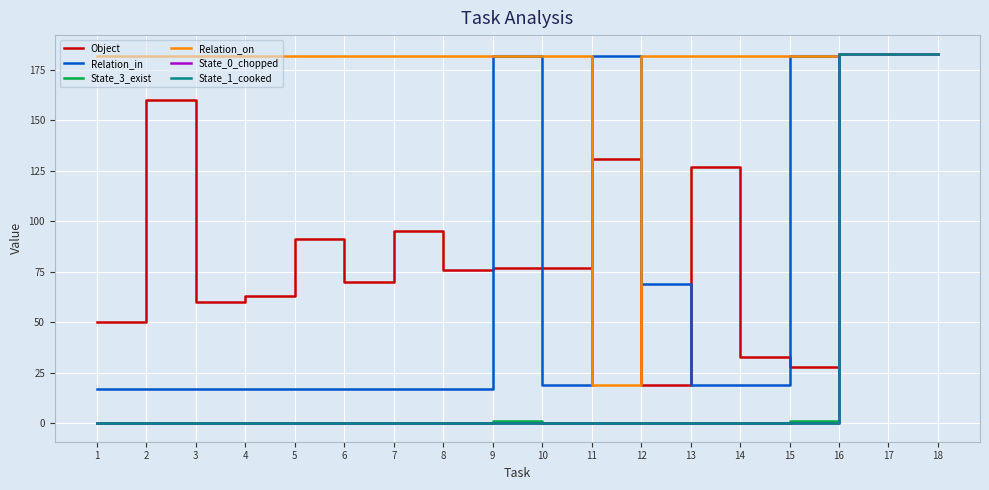

How many lines are shown in the chart?

6